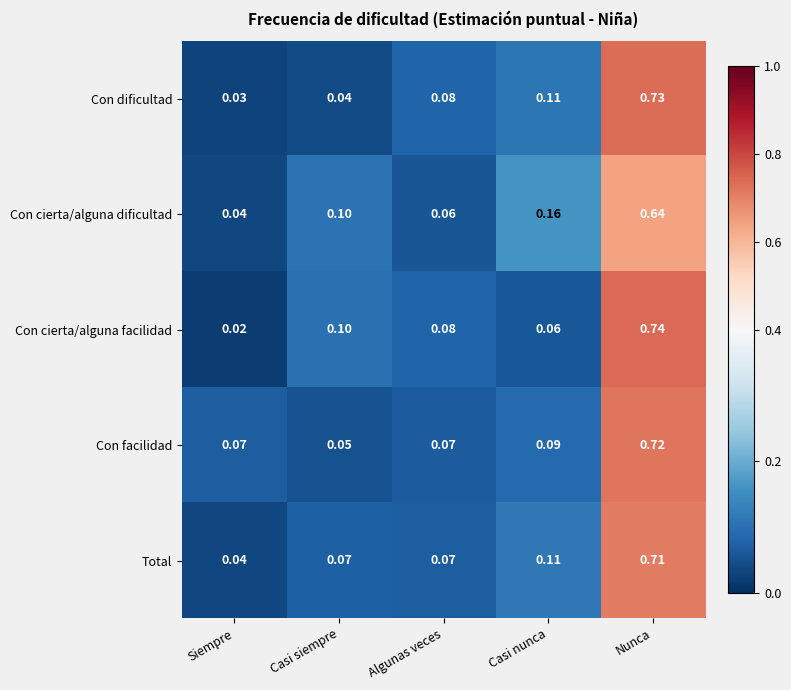

Which series has the largest range (max minus min)?

Con cierta/alguna facilidad